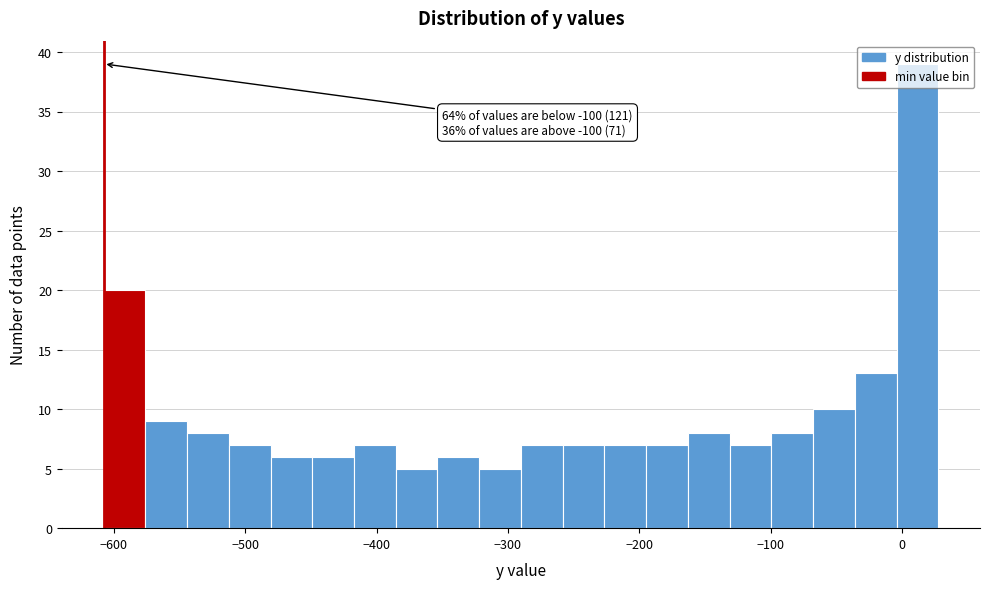

Around what value on the x-axis is the tallest bar? Give the approximate position of its centre, as read against the axis.

10